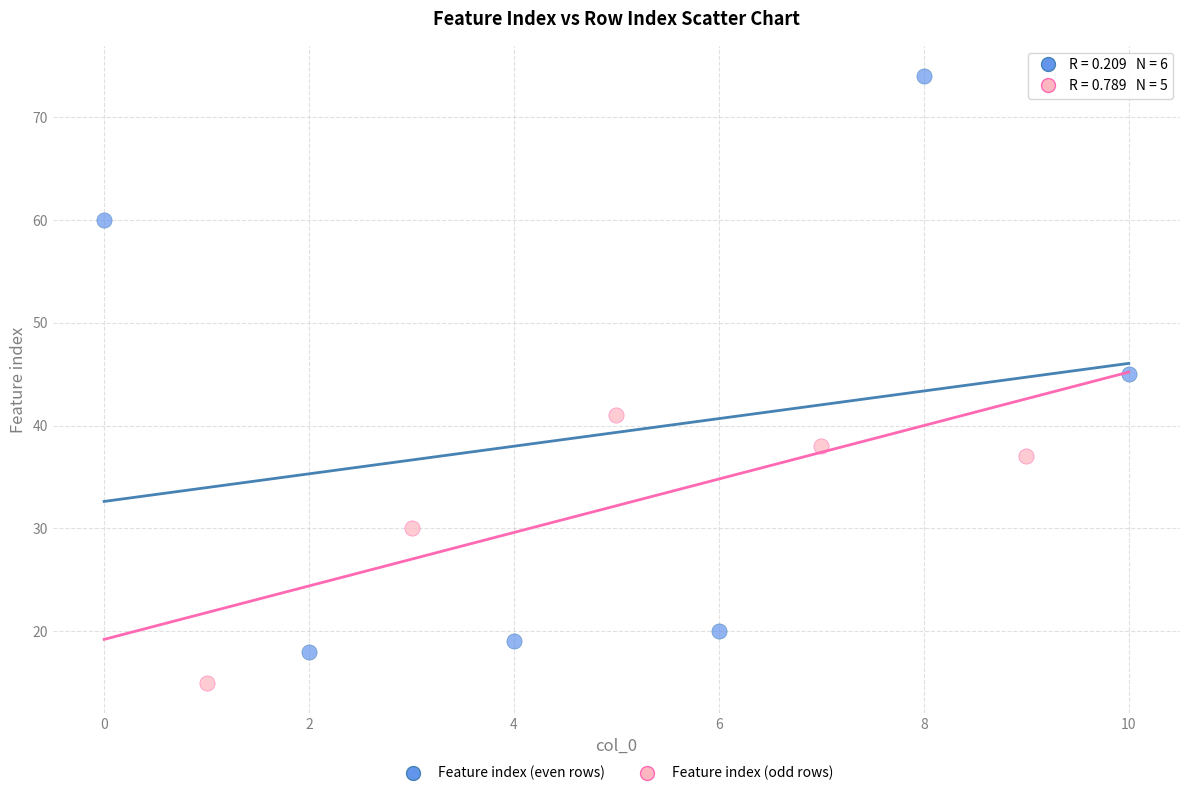

Which series contains the lowest Y value?

Feature index (odd rows)